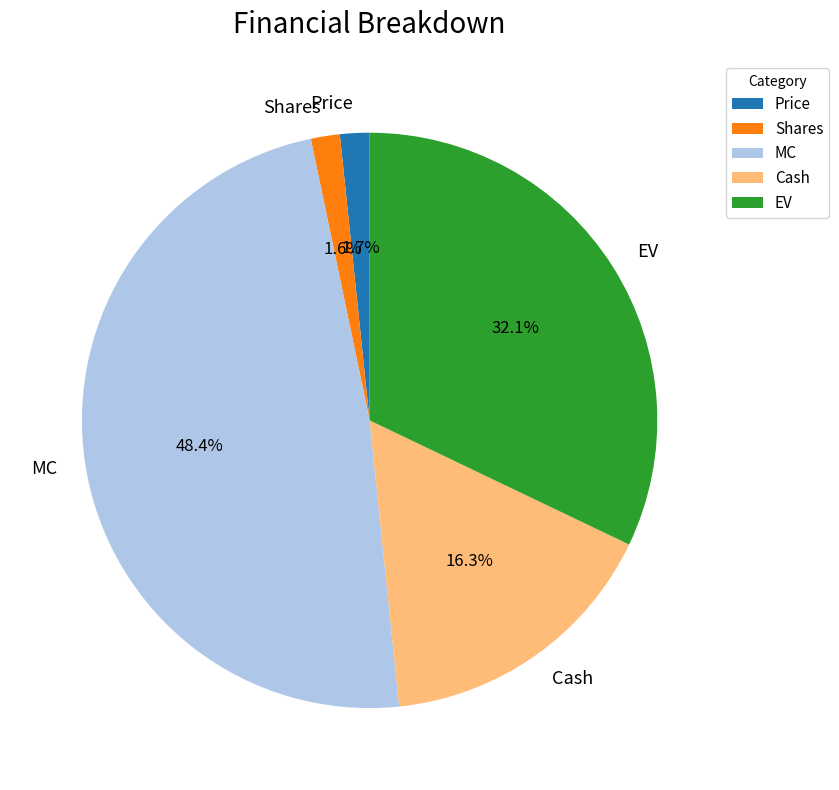

To the nearest percent, what percentage of the pie is MC?

48%